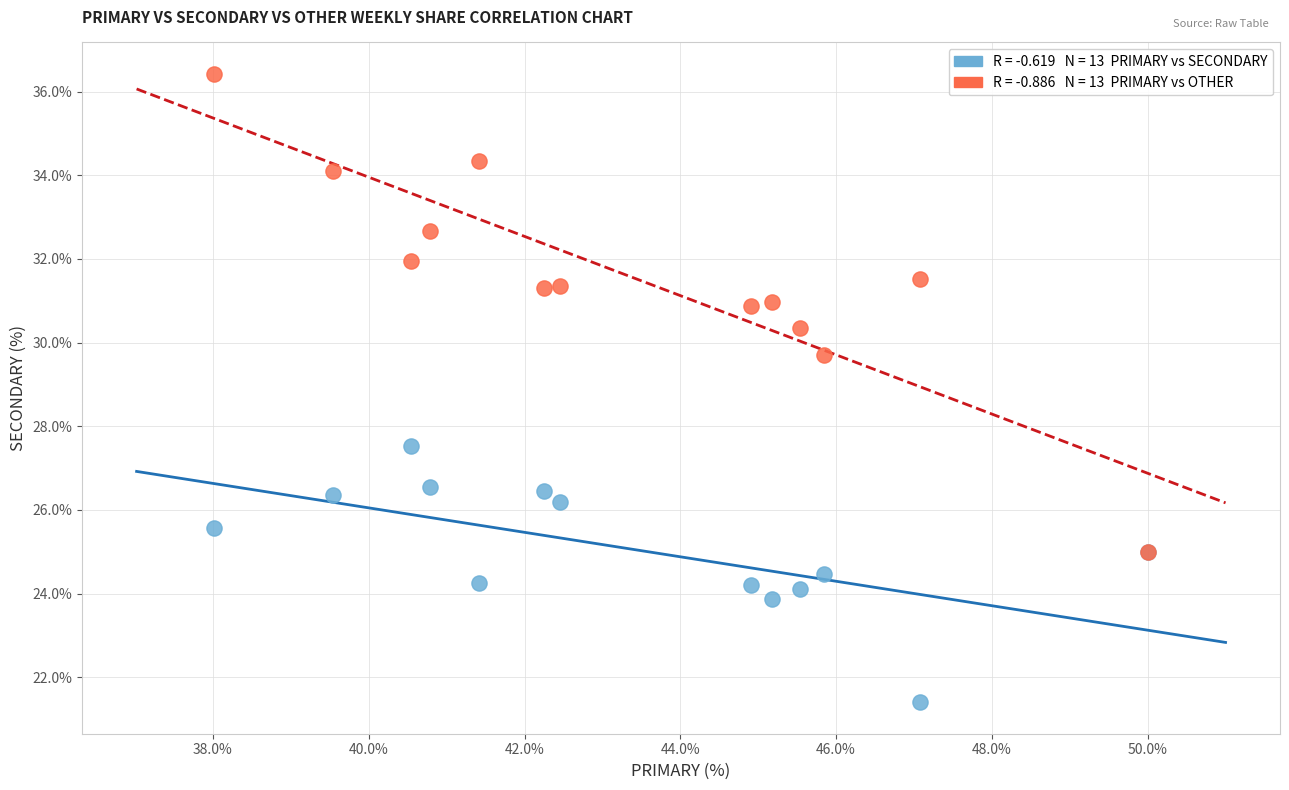

Across all series, what Y value is closest to 28?

27.5